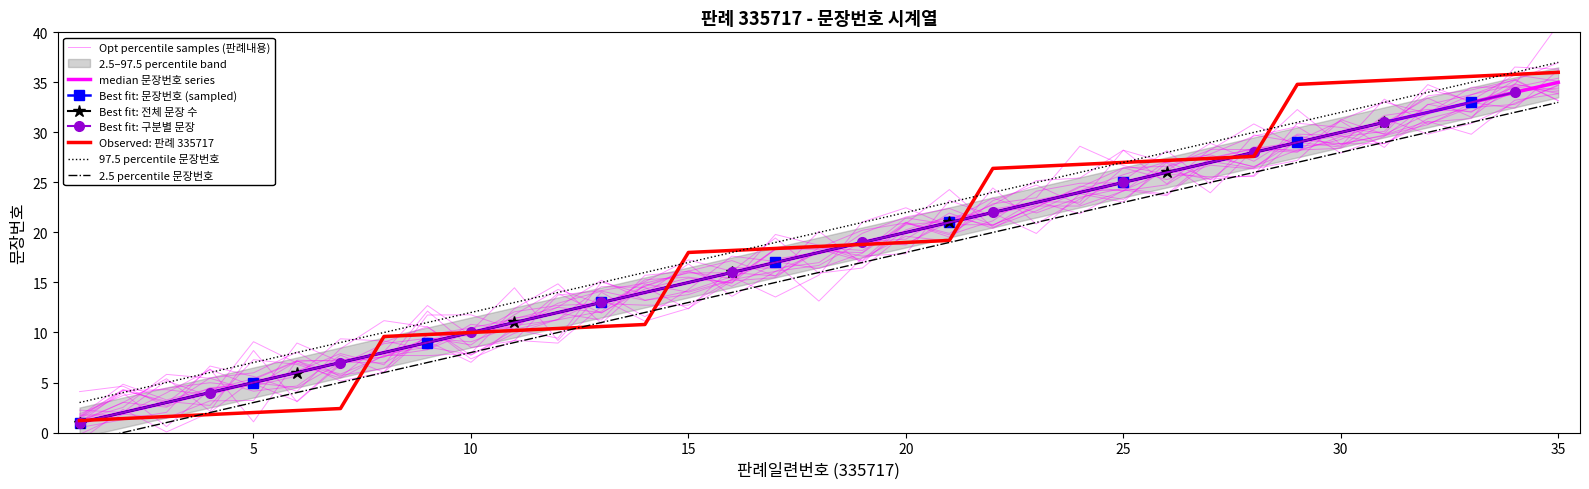

What is the change in value from 7 to 17?

+10